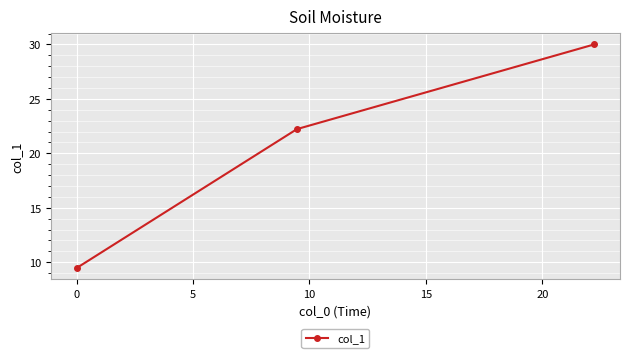

What is the average value?

20.6